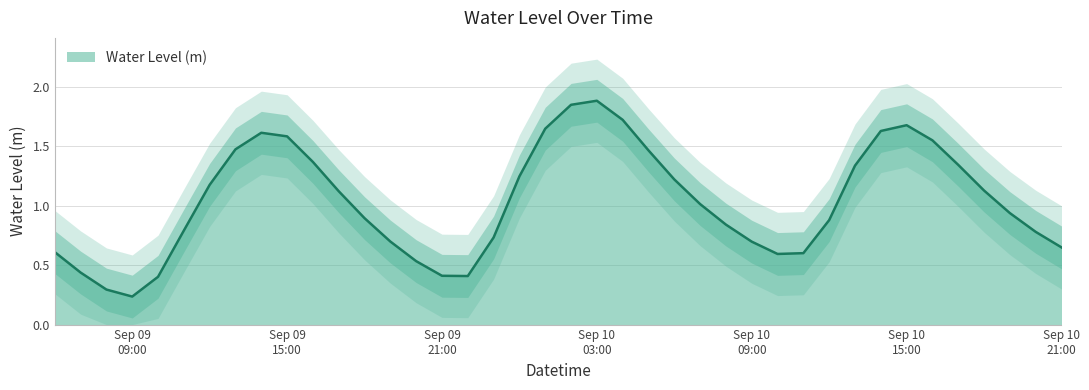

What is the sum of all values?

41.5